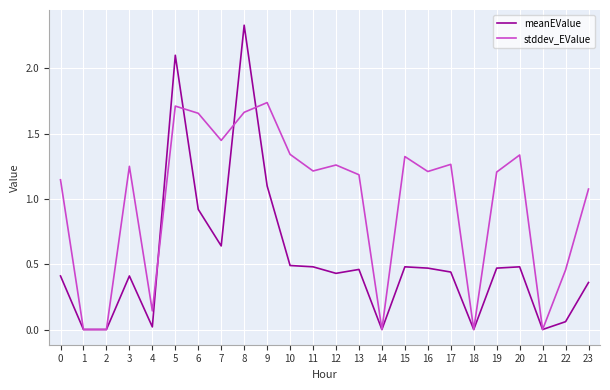

List the series in order of their peak value, lowest first.

stddev_EValue, meanEValue